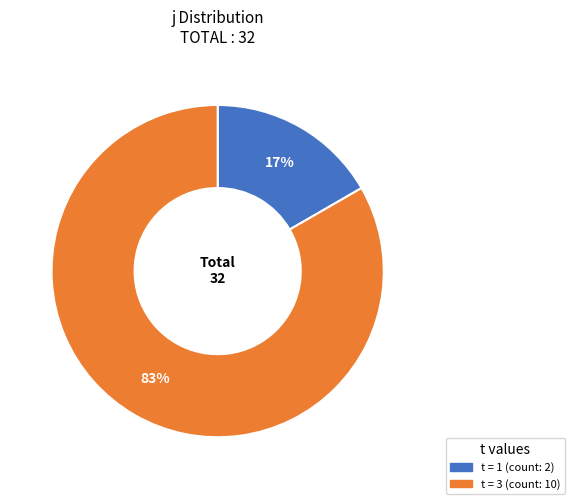

To the nearest percent, what is the average slice percentage?

50%